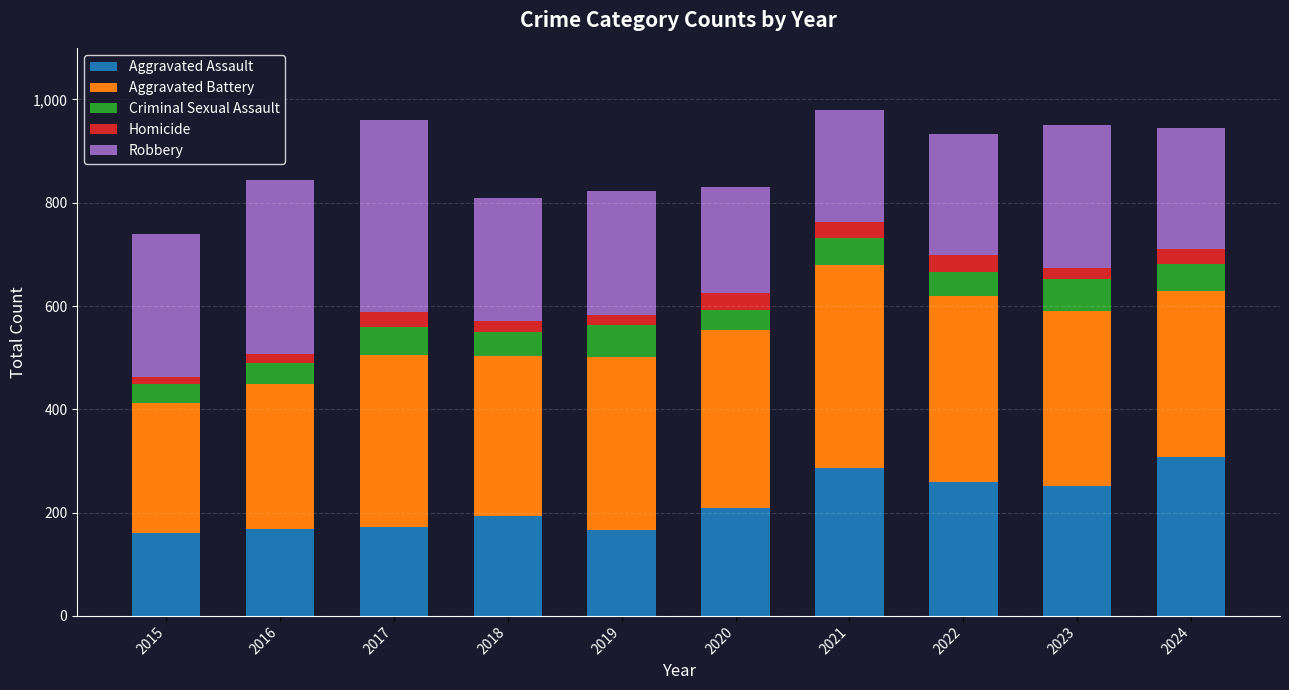

What is the total value across all series at 2017?

960